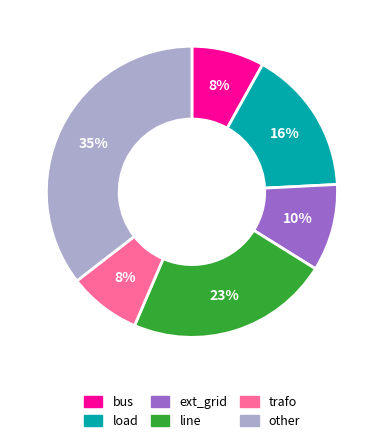

To the nearest percent, what is the combined percentage of load and line?

39%